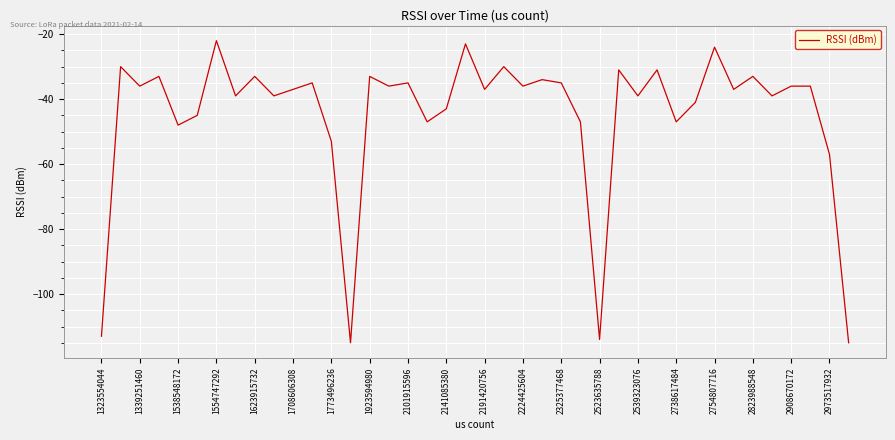

What is the smallest value displayed?

-115